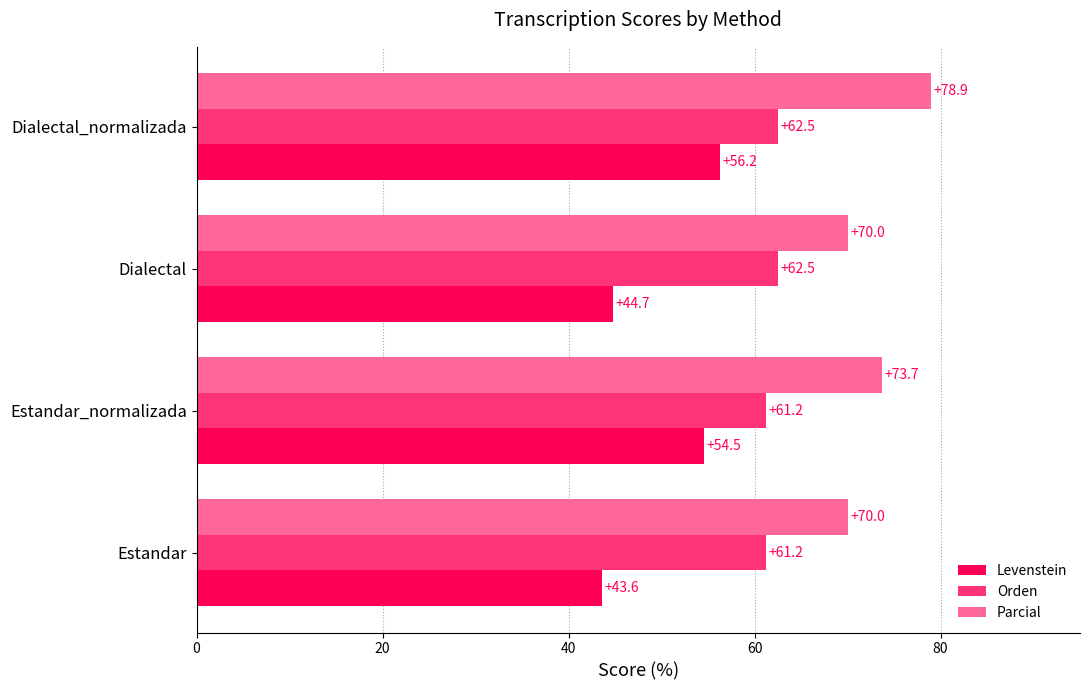

What is the approximate value of Levenstein at Estandar_normalizada?

54.5